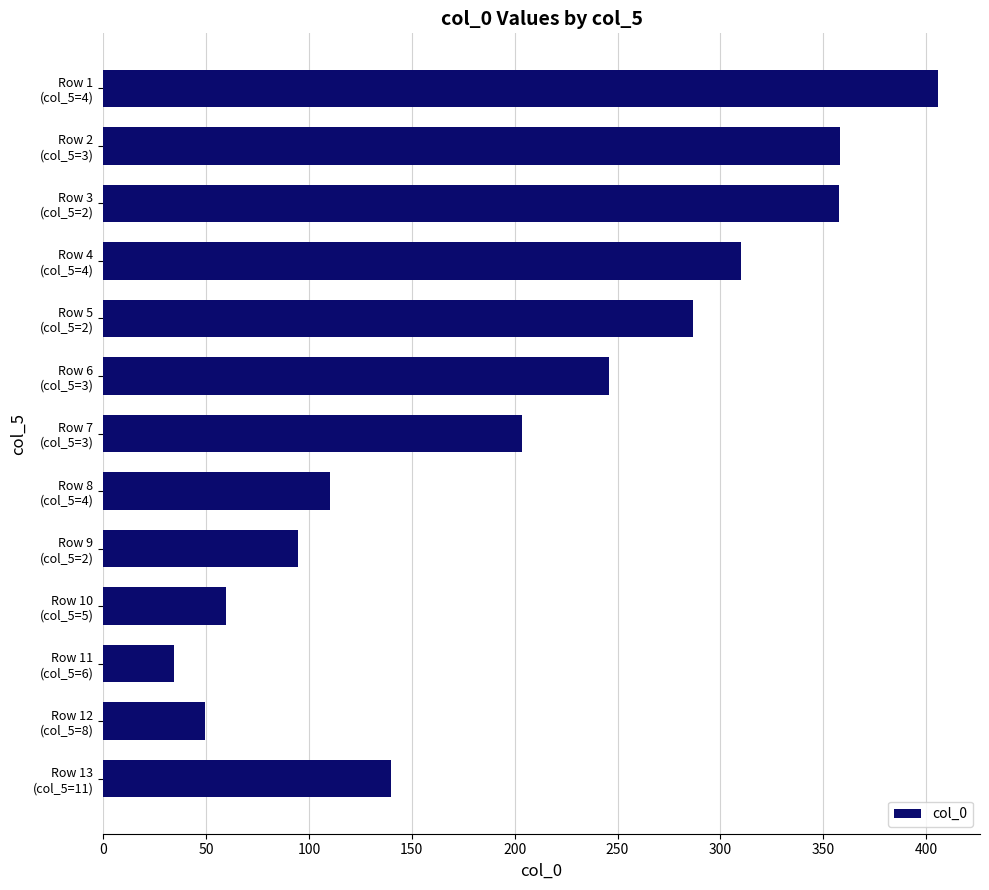

Are the bars grouped side by side (vs. stacked)?

No